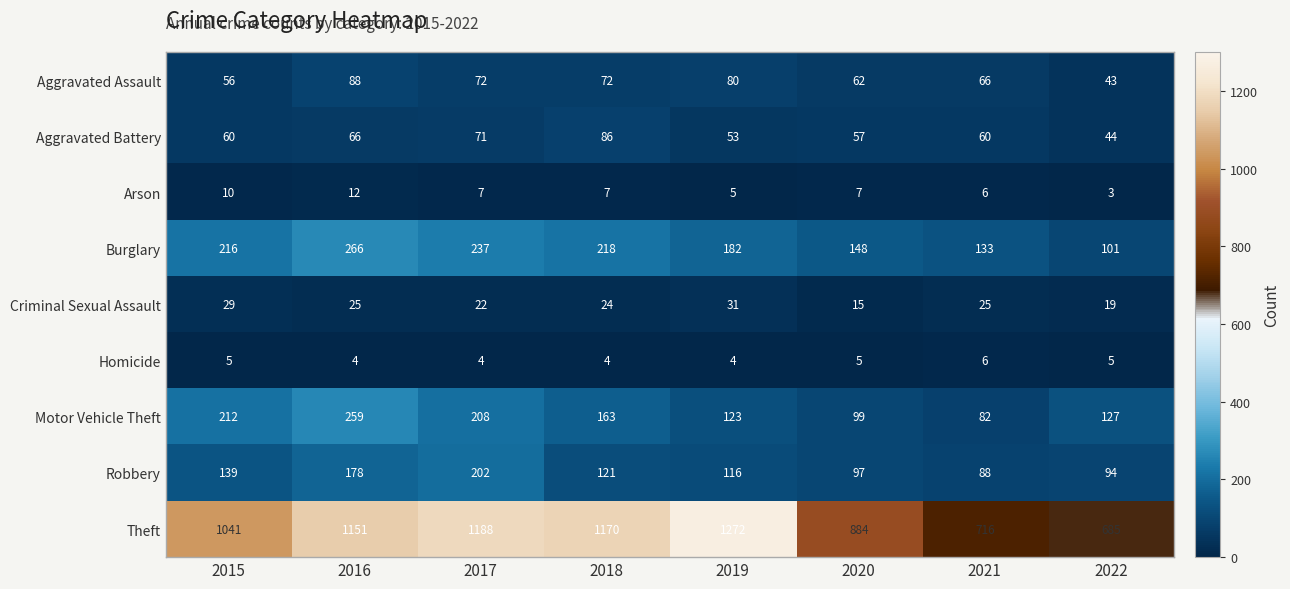

How many series are shown in this chart?

9